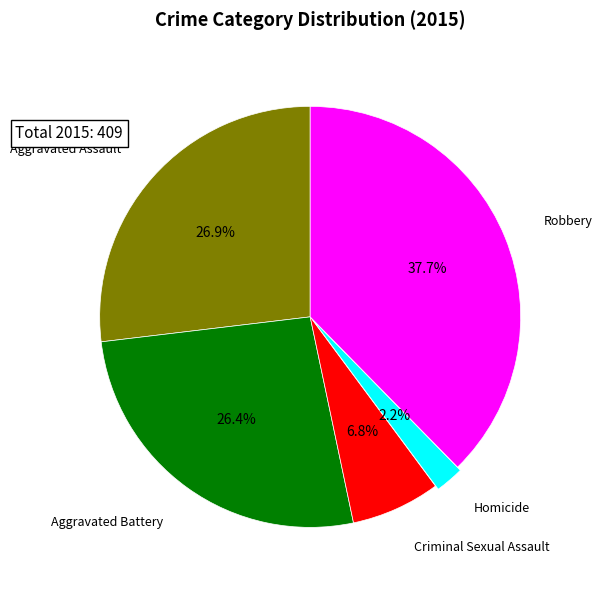

To the nearest percent, what is the average slice percentage?

20%